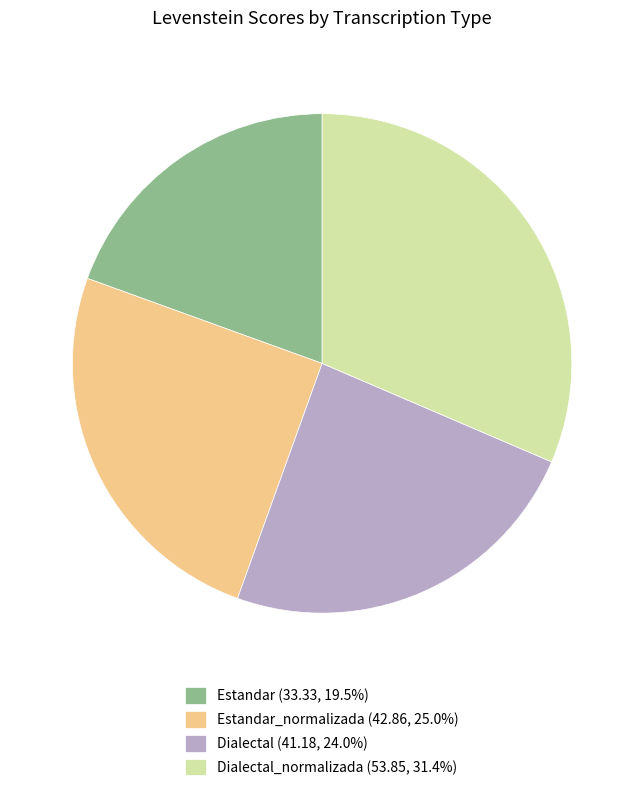

Approximately how many times larger is the value at Estandar_normalizada (42.86, 25.0%) compared to Estandar (33.33, 19.5%)?

1.3